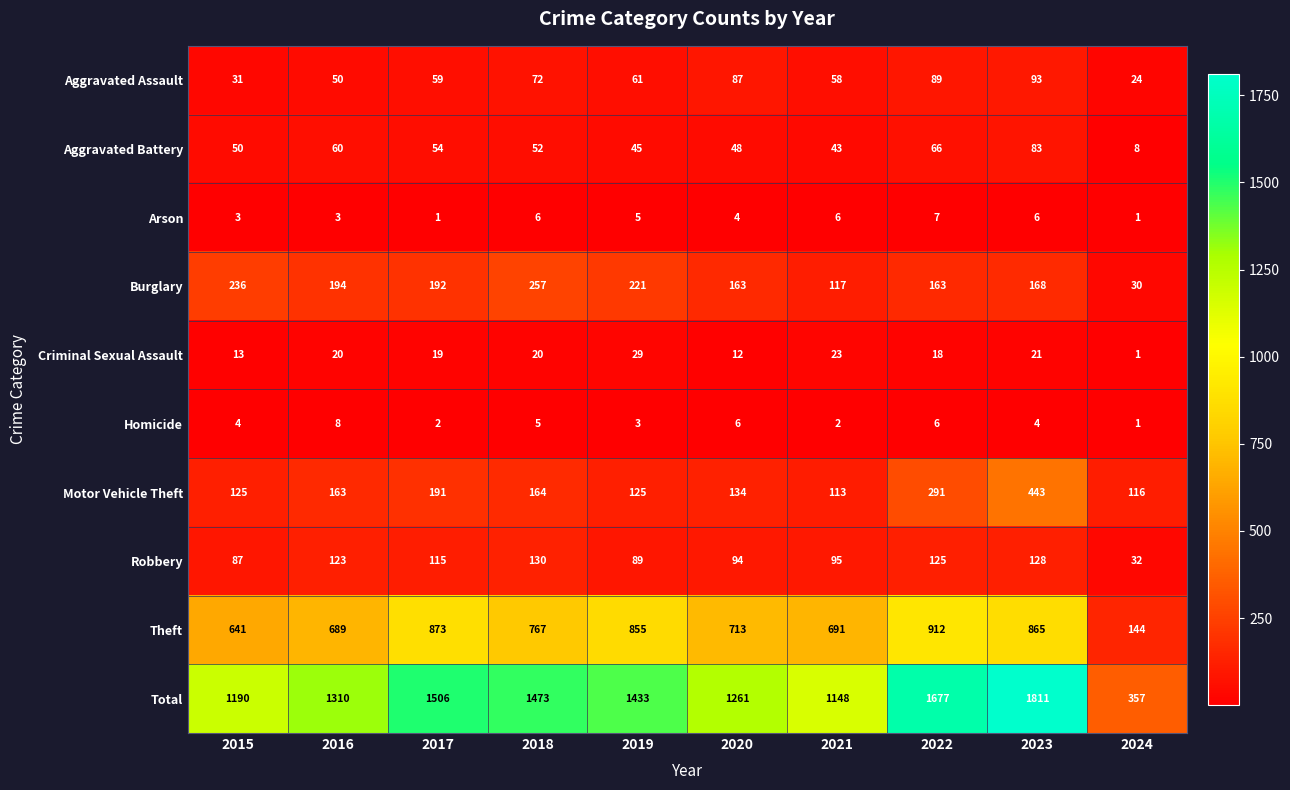

Which label corresponds to the largest value in the chart?

2023